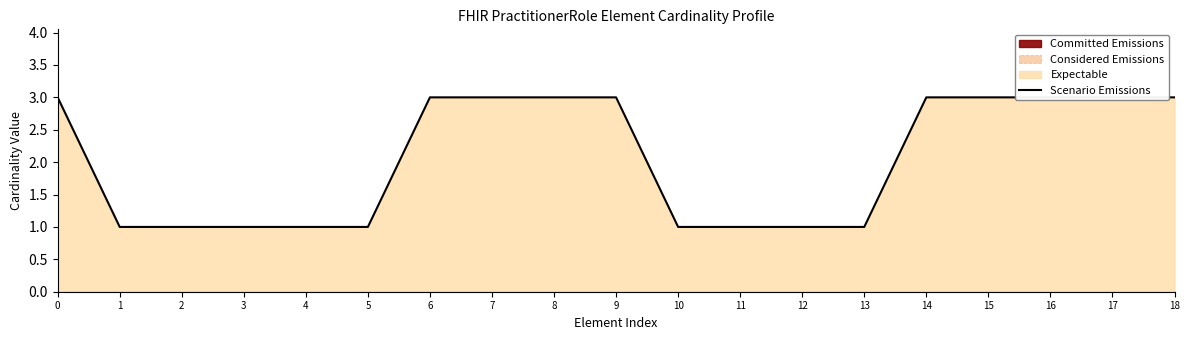

Reading right to left, what are all the values shown in this chart?

18=3	17=3	16=3	15=3	14=3	13=1	12=1	11=1	10=1	9=3	8=3	7=3	6=3	5=1	4=1	3=1	2=1	1=1	0=3